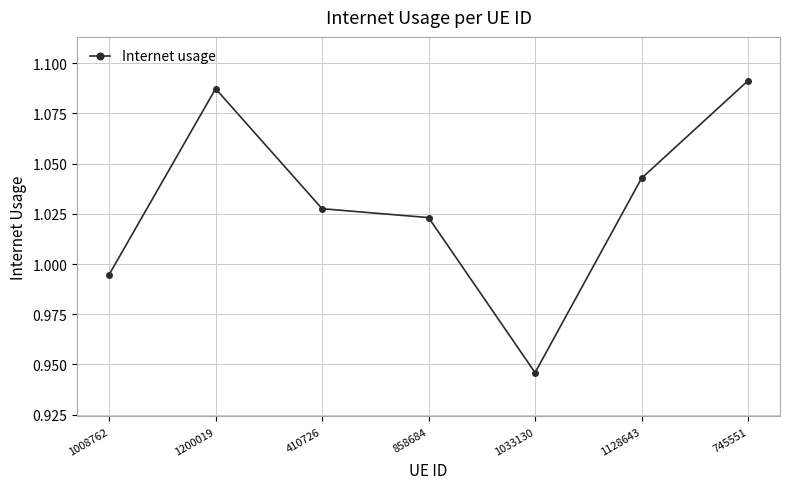

Where is the first local maximum?

1200019